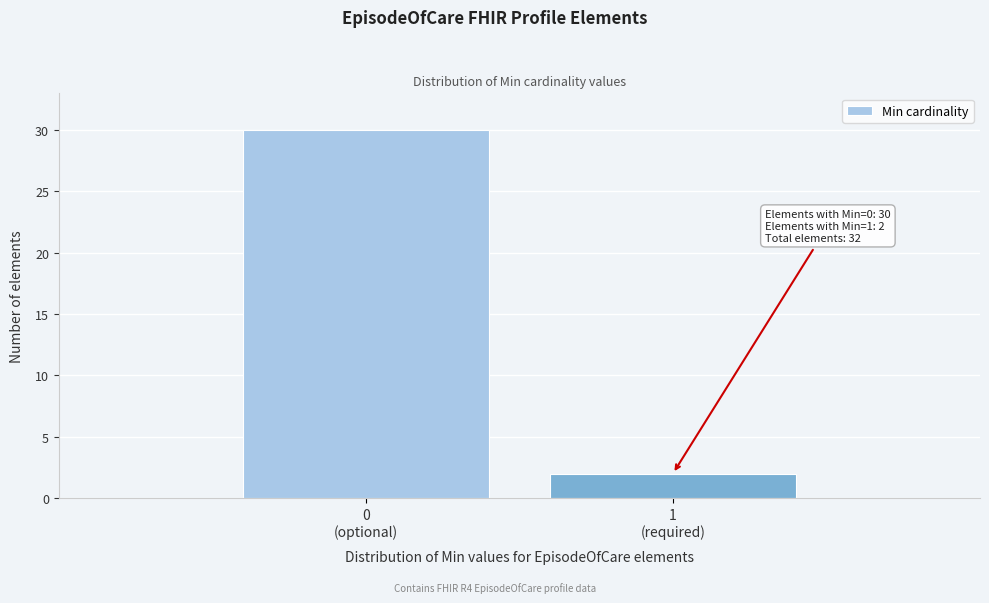

Reading left to right, transcribe all the data shown in this chart.

30	2